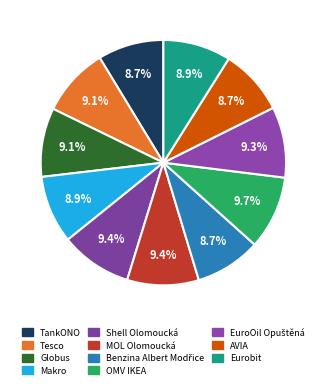

Which slice is the largest?

OMV IKEA